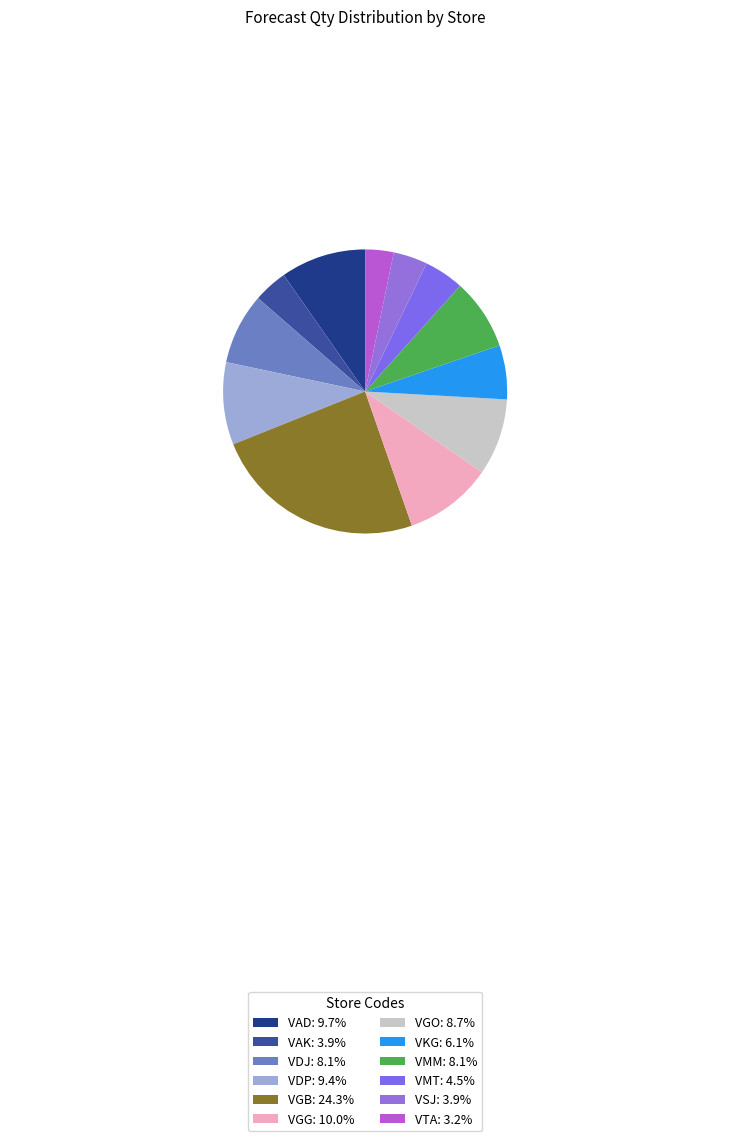

To the nearest percent, what percentage of the pie is VDP?

9%